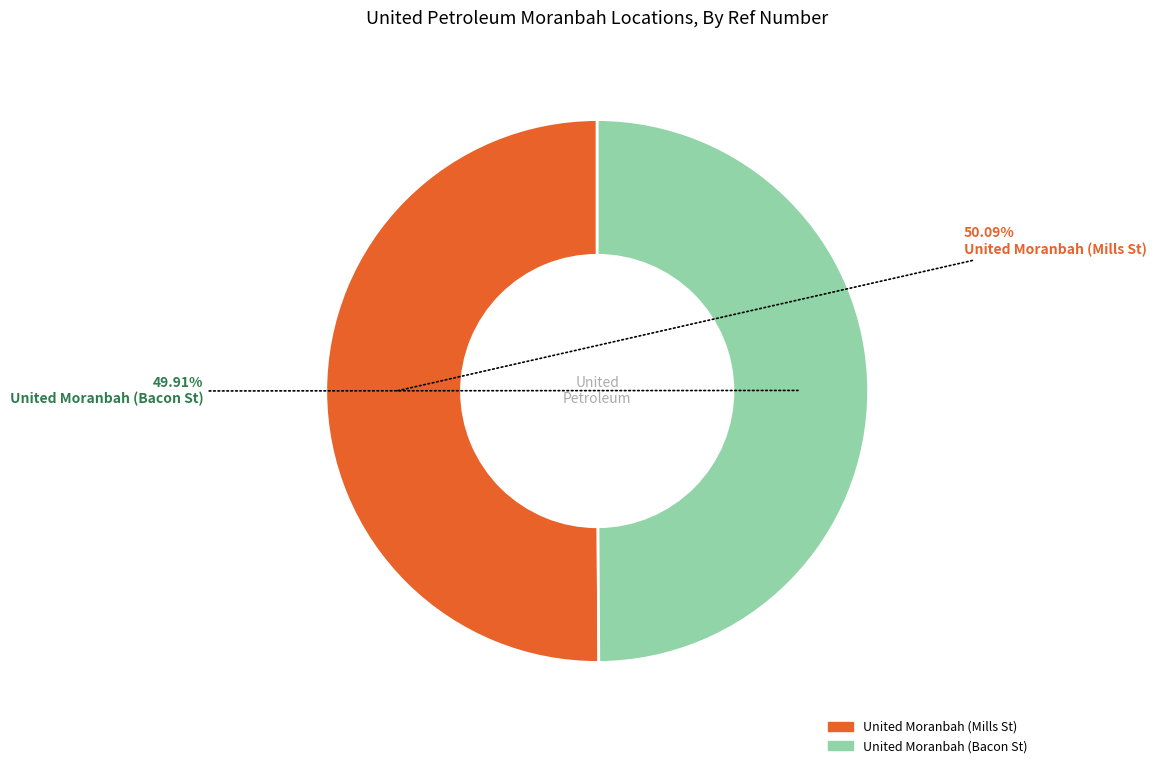

What percentage is the United Moranbah (Mills St) slice, to the nearest percent?

50%